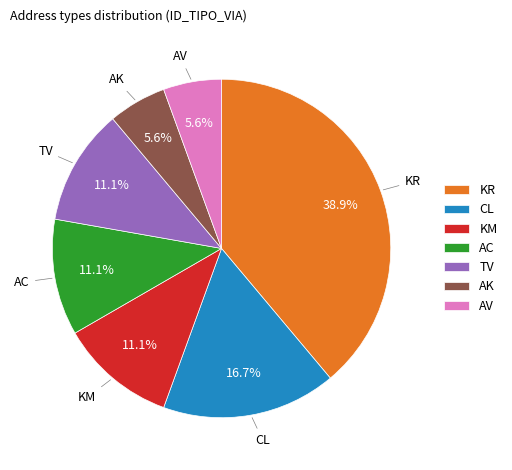

Which slice is the largest?

KR